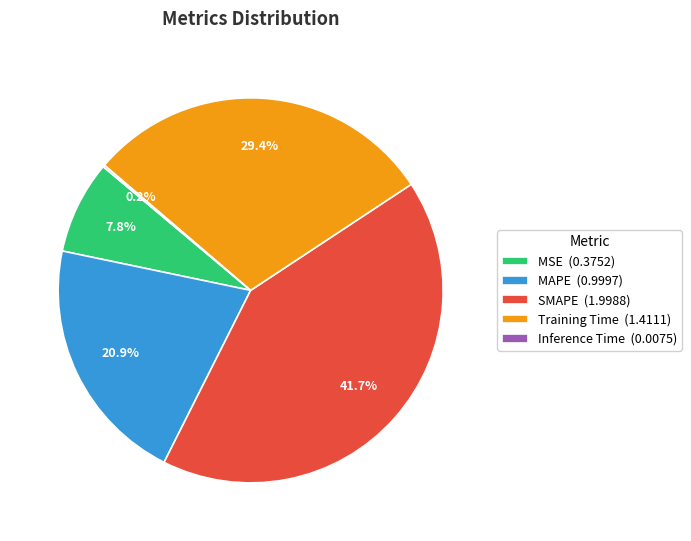

Is SMAPE (1.9988) the majority of the pie?

No